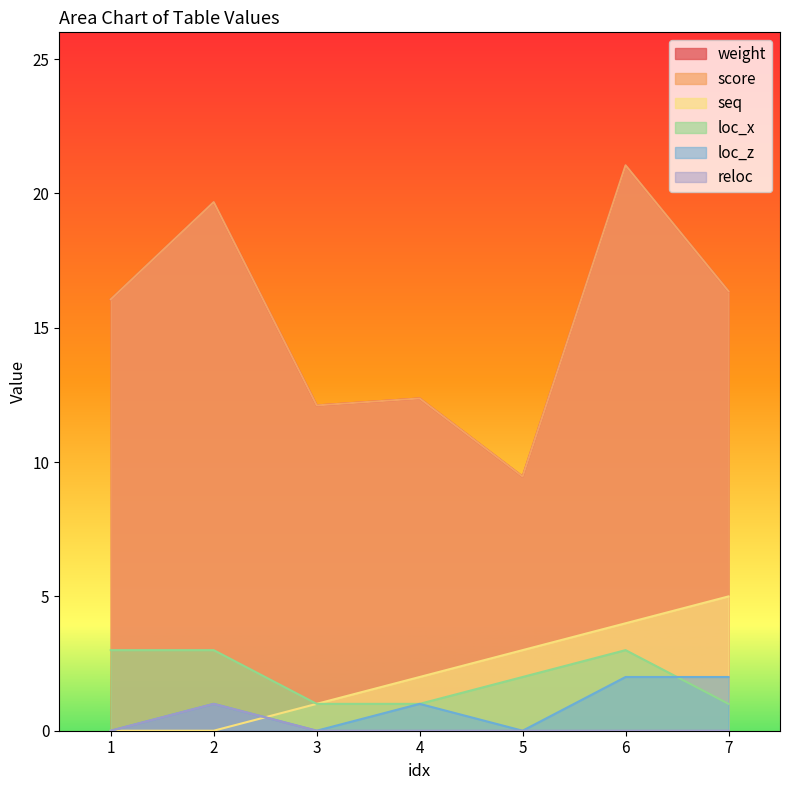

True or false: reloc has more than 2 interior local peaks.

False